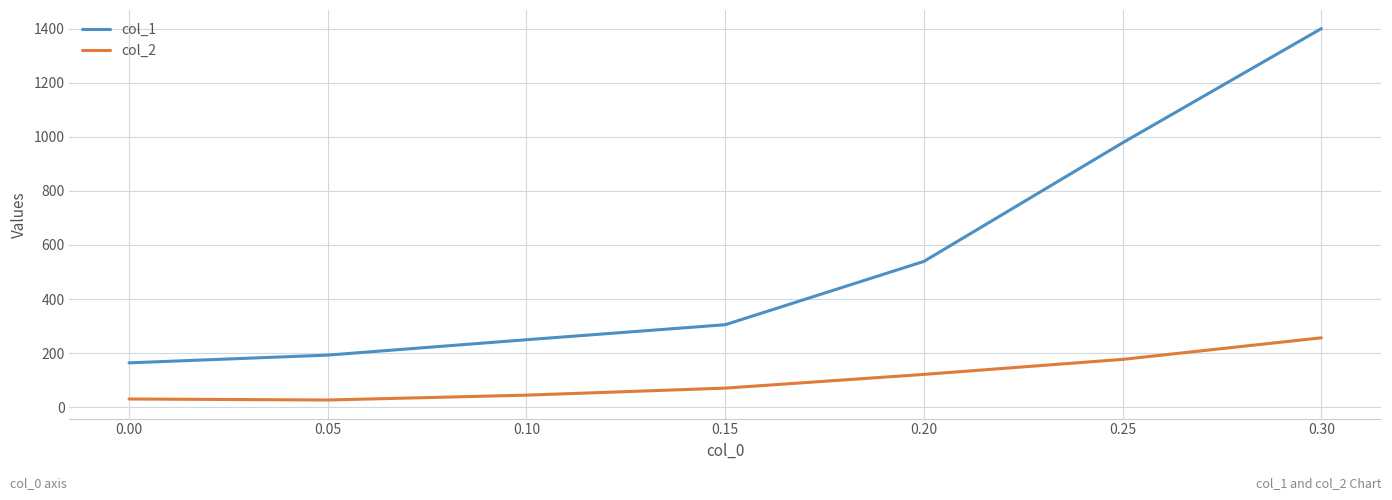

At how many categories does at least one series exceed 570?

2